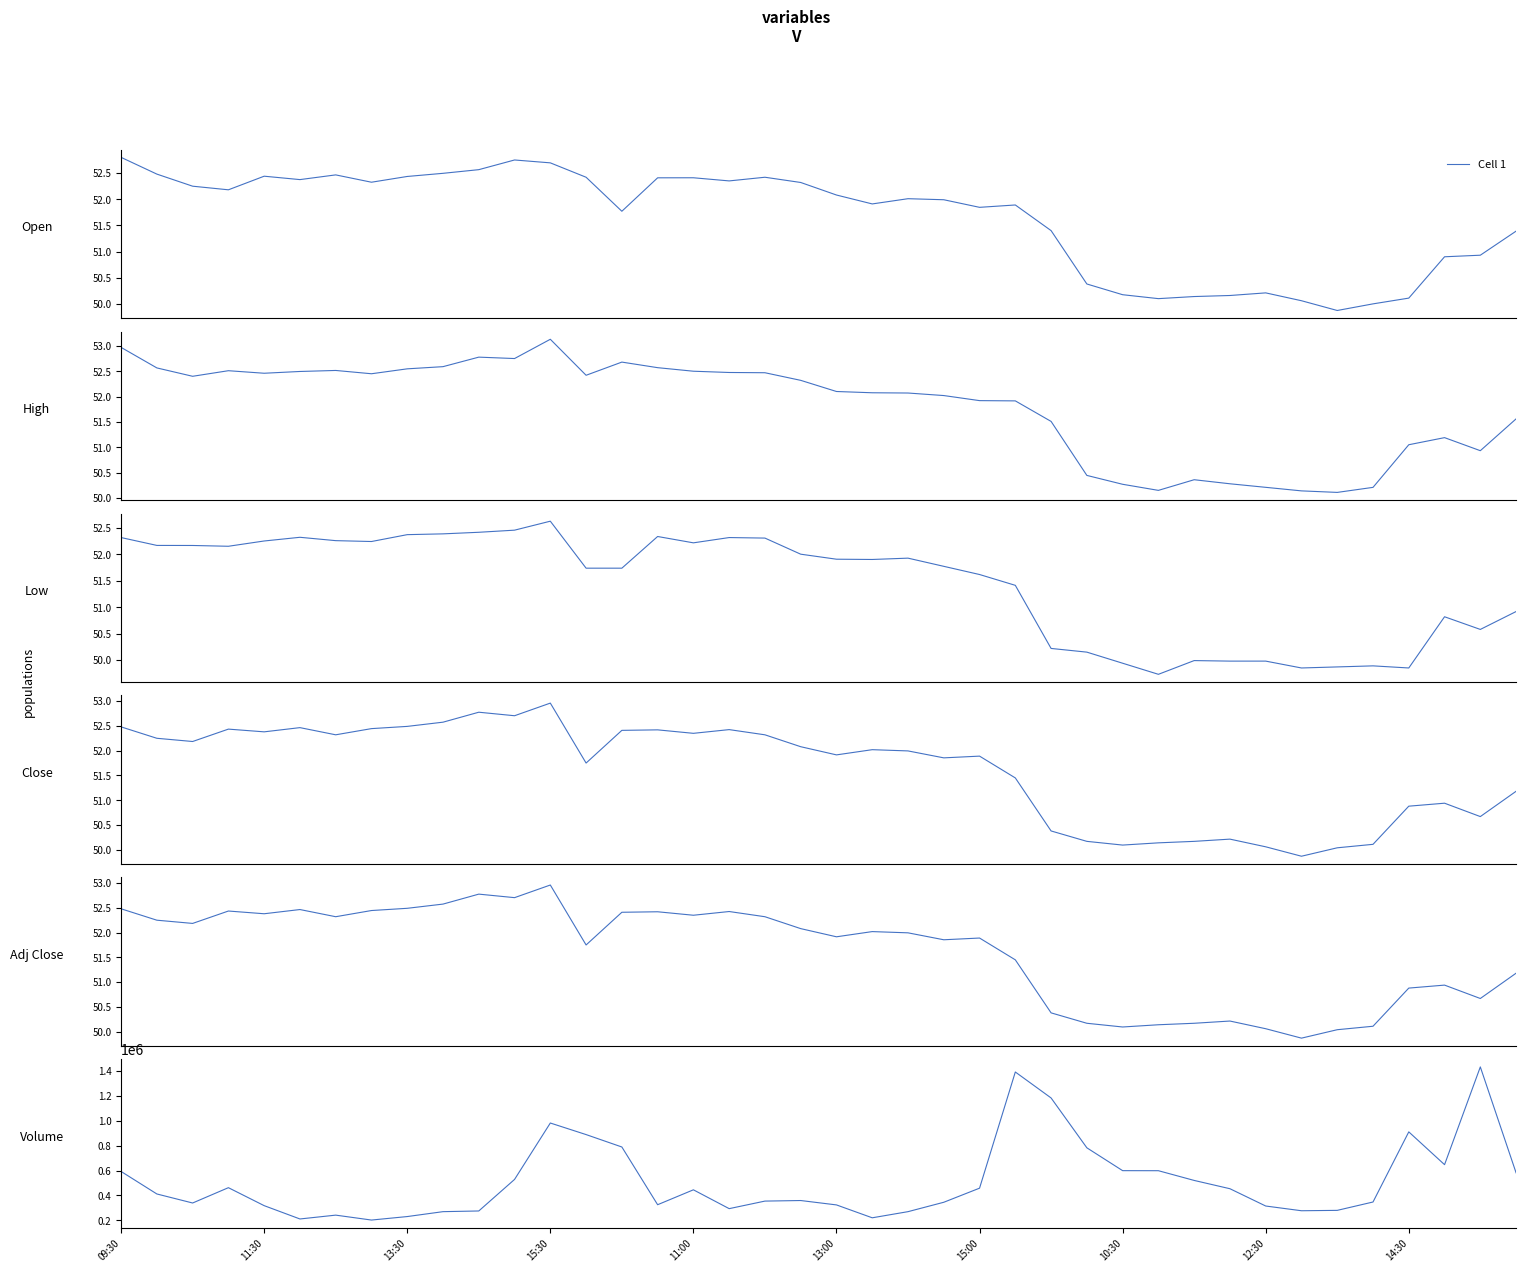

What is the difference between the maximum and second lowest values?

1223036